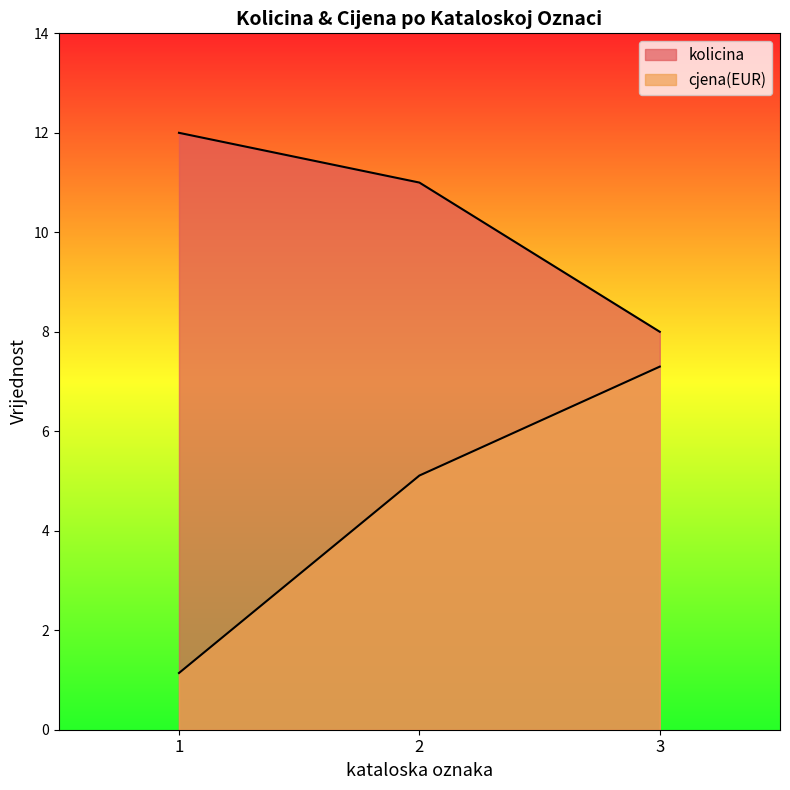

How many values in the cjena(EUR) series exceed 5?

2